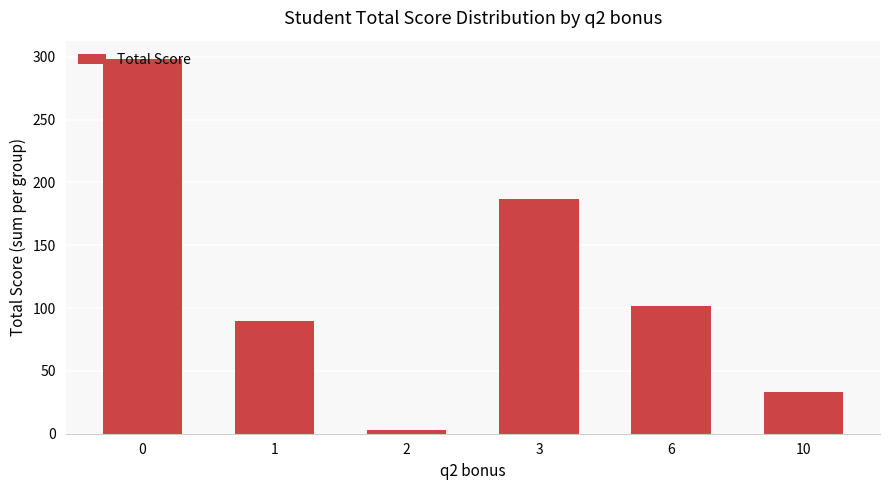

The chart shows a value of 178 at 0. True or false?

False